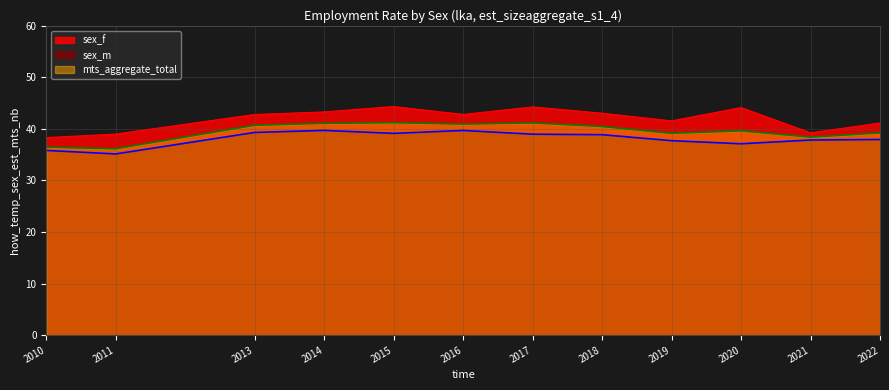

What is the difference between the second highest and second lowest values in the sex_m series?

3.9